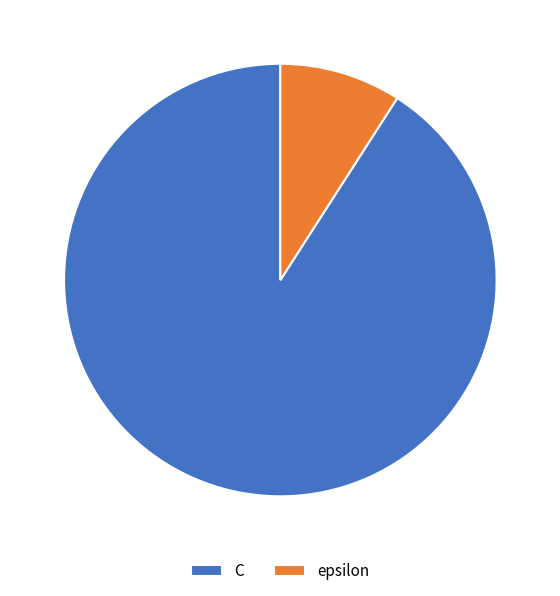

Is it true that epsilon is 9% of the pie?

True